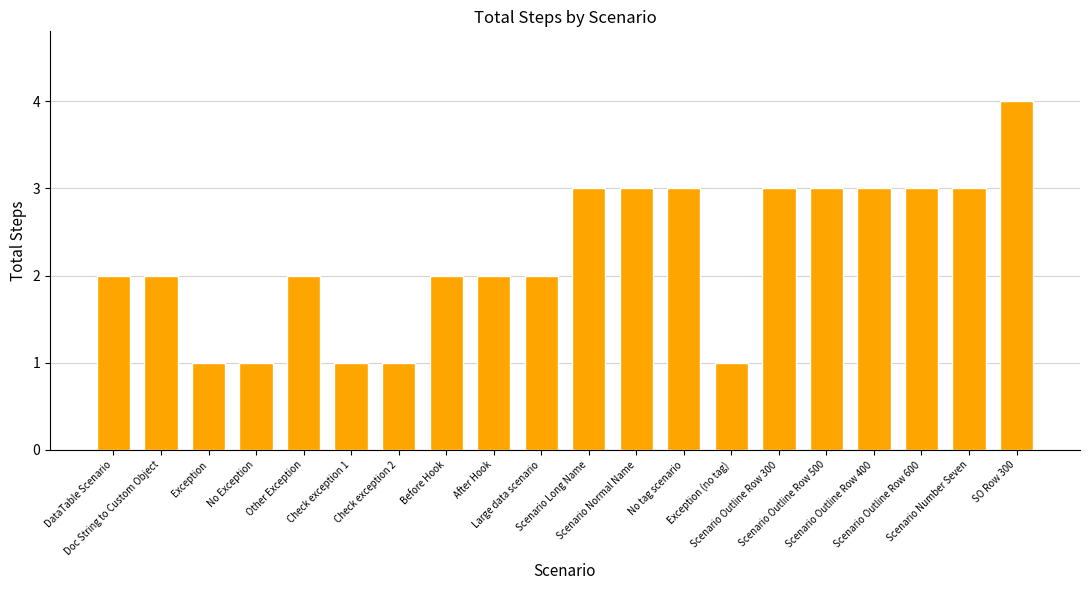

How many series are shown in this chart?

1